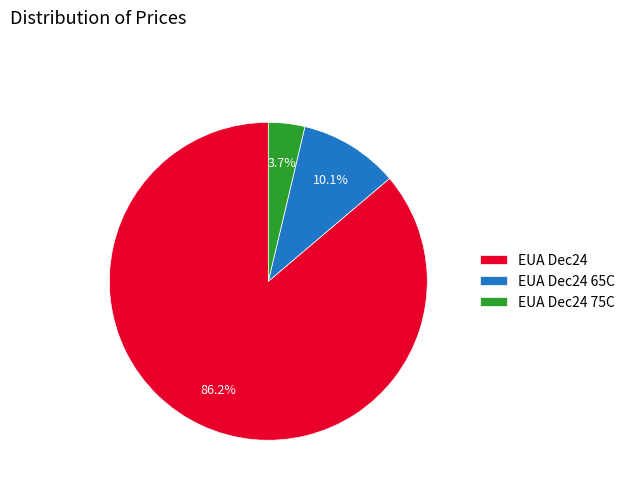

To the nearest percent, what portion does EUA Dec24 represent?

86%